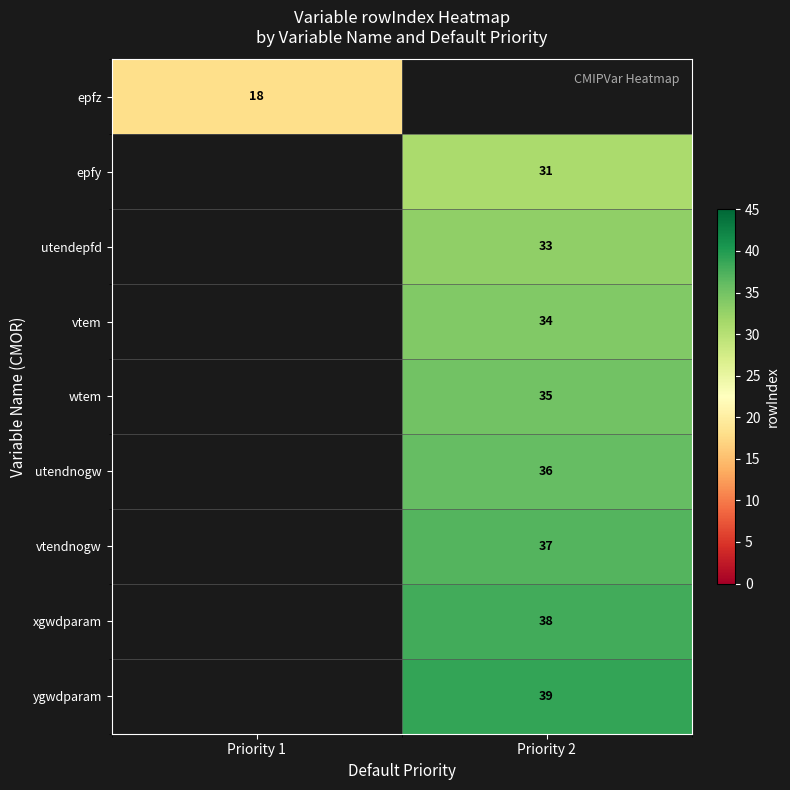

The value of utendepfd at Priority 2 is 33. True or false?

True